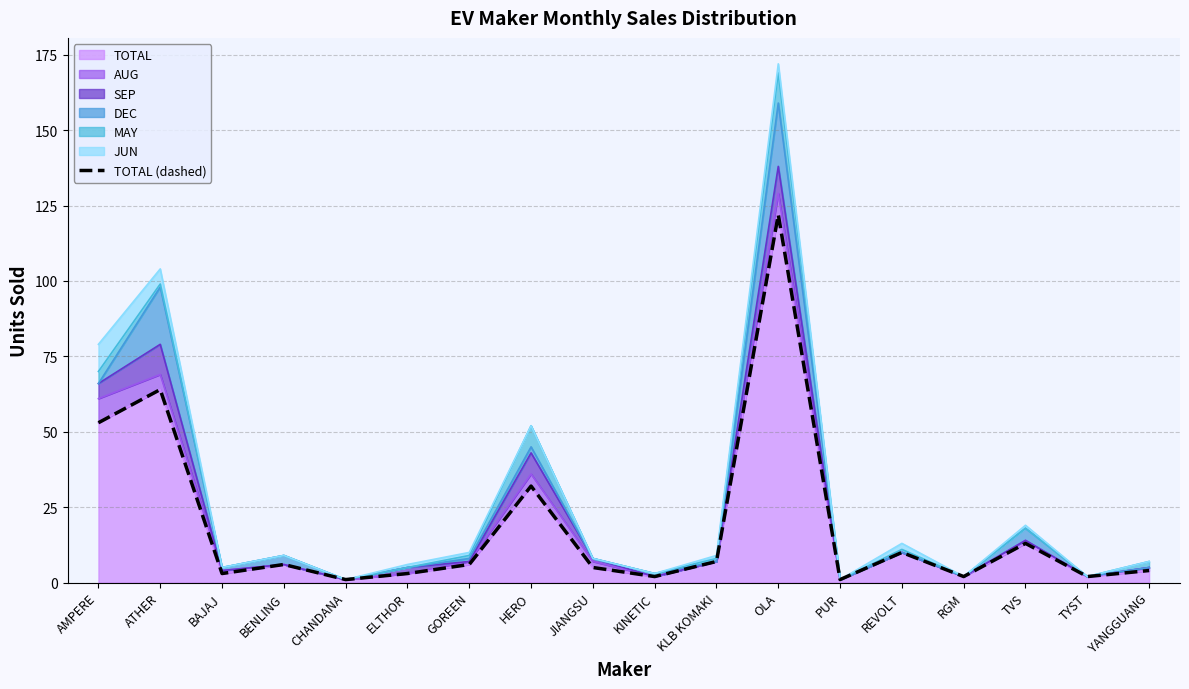

What position from the left is RGM?

15